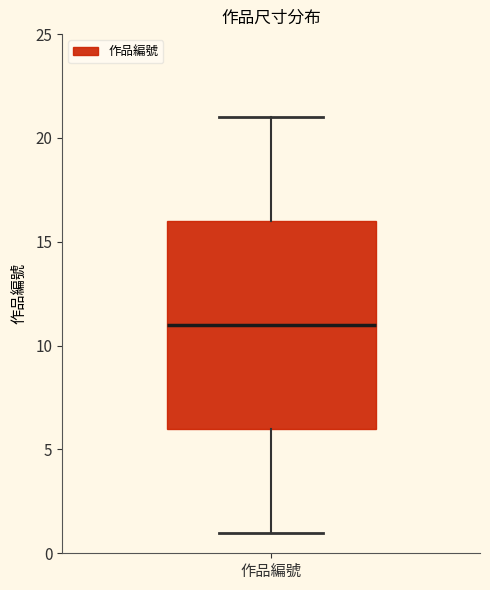

Read this box plot against the y-axis: the position of the median line, the range covered by the box, and the ends of both whiskers. The values are not printed on the chart, so give them approximately, as read against the axis.

median 11, box 6 to 16, whiskers 1 to 21